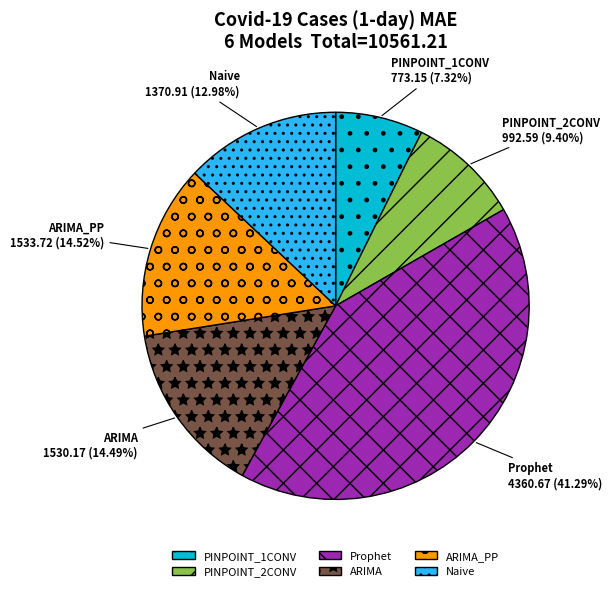

Is there a majority slice in this chart?

No